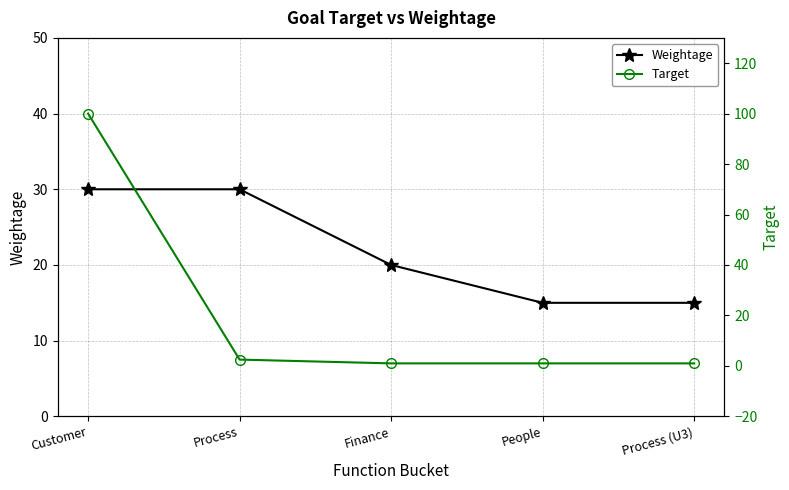

What is the maximum value for Target?

100.0